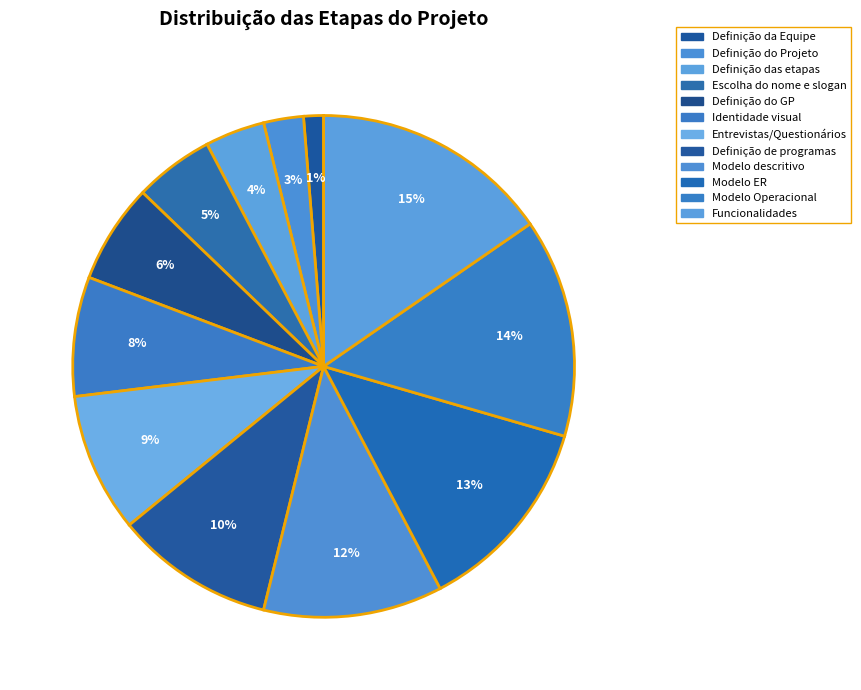

What is the smallest slice in the pie chart?

Definição da Equipe